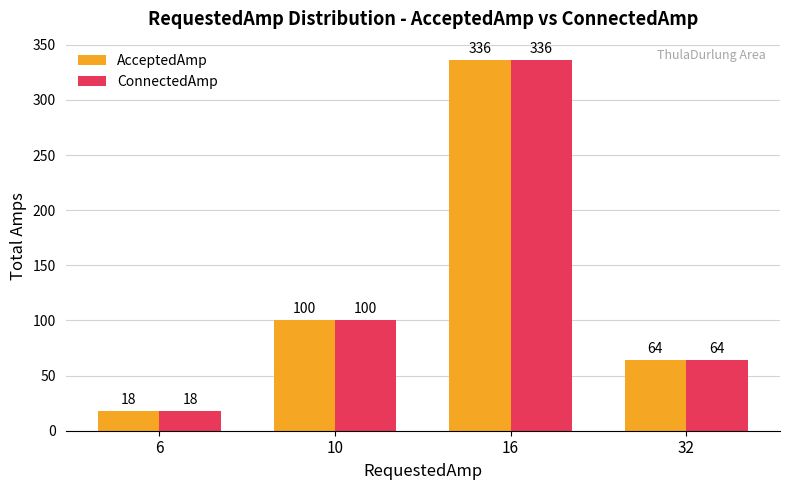

Where is ConnectedAmp nearest to the value 177?

10